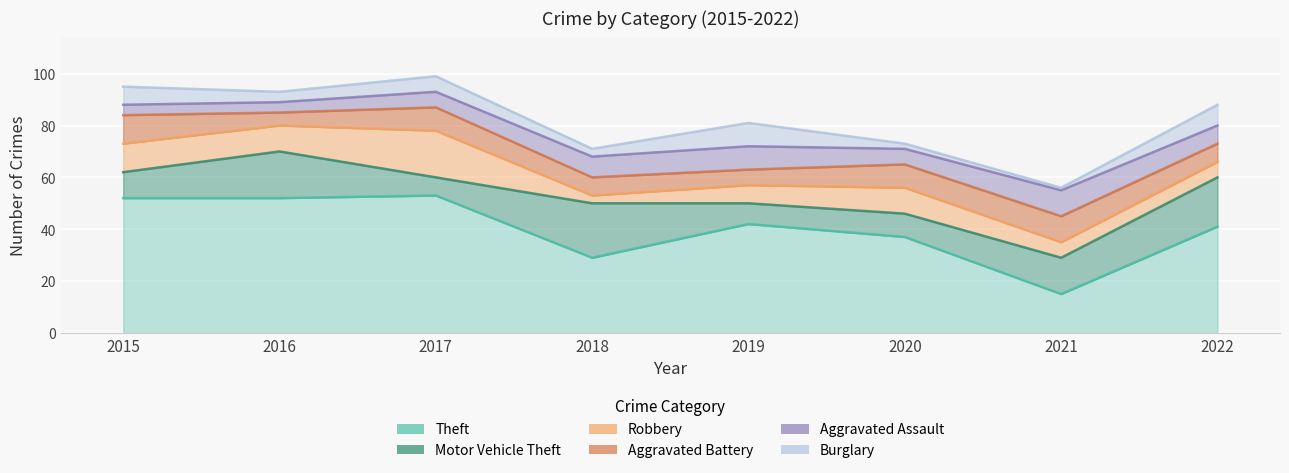

How many interior local peaks does the Burglary series have?

2